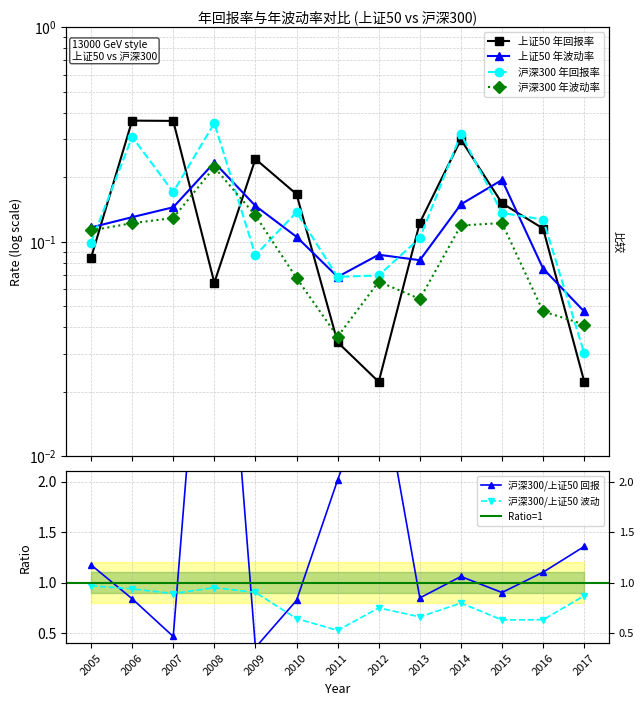

What is the value of the 上证50 年回报率 point at the 4th from the left?

0.1